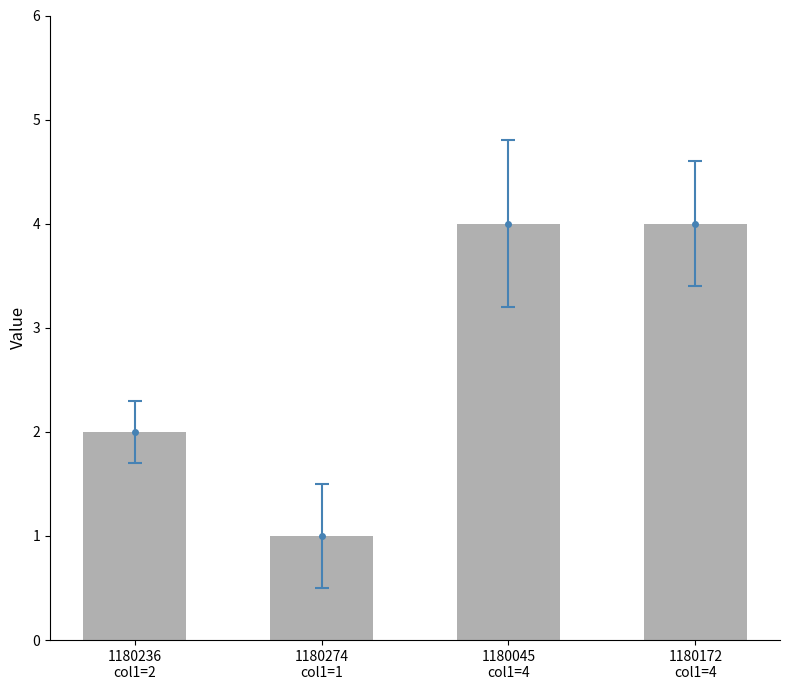

Rank the categories by value from highest to lowest.

1180045
col1=4, 1180172
col1=4, 1180236
col1=2, 1180274
col1=1